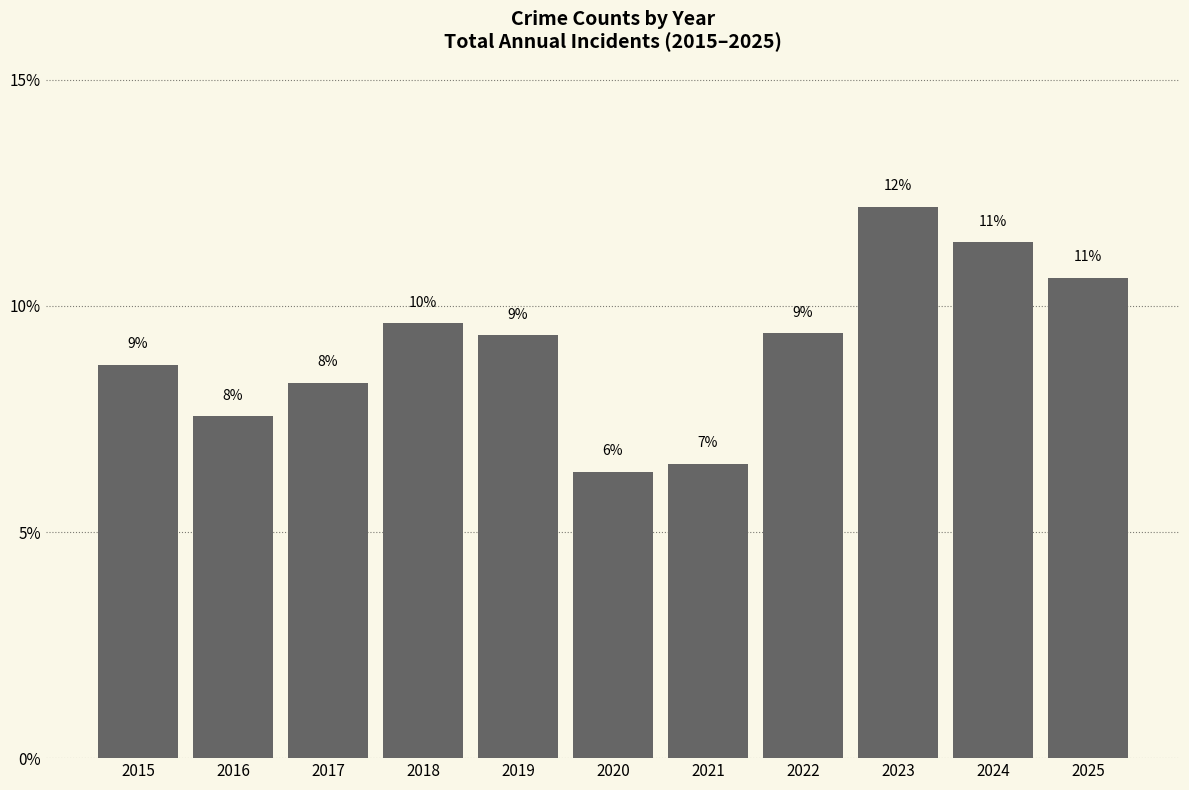

Reading left to right, transcribe all the data shown in this chart.

2015=8.7	2016=7.6	2017=8.3	2018=9.6	2019=9.4	2020=6.3	2021=6.5	2022=9.4	2023=12.2	2024=11.4	2025=10.6